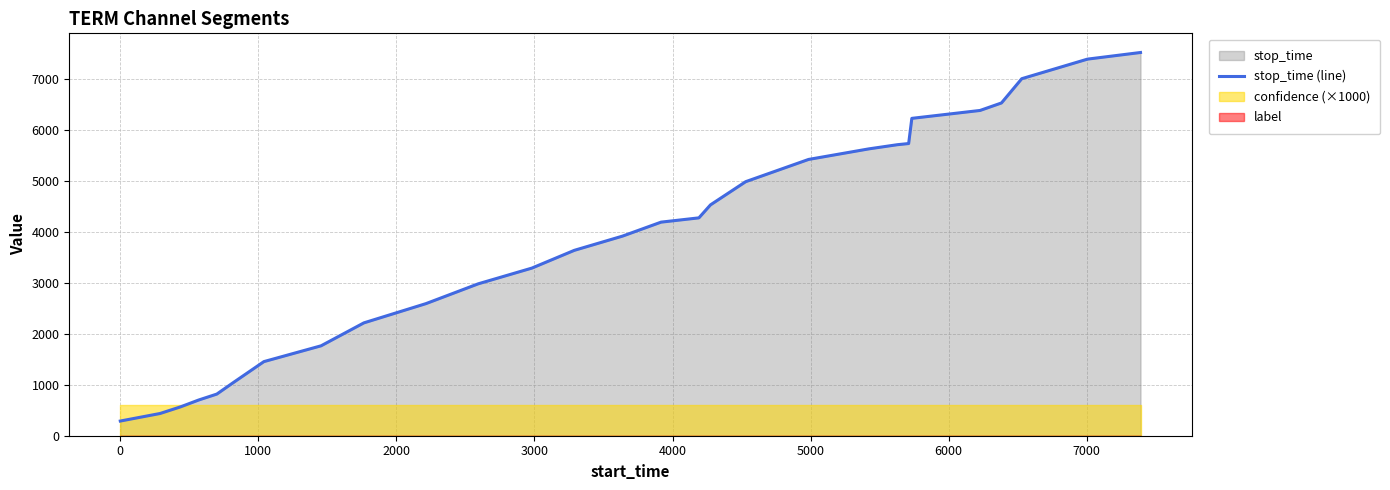

How many values are below 4190?

14